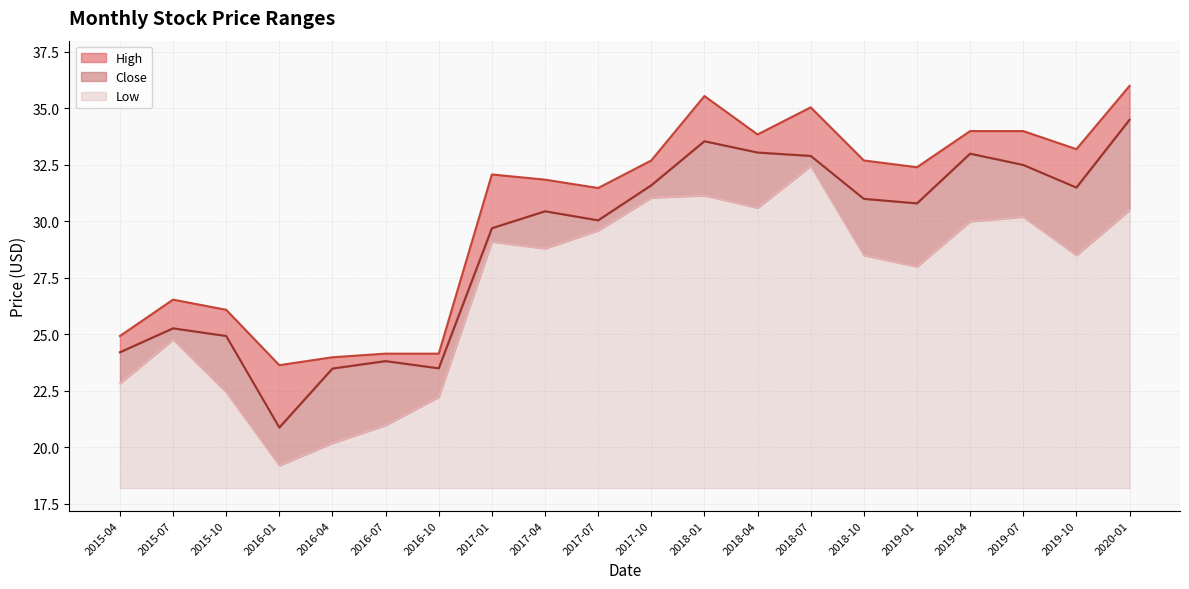

The Low series shows 45.0 at 2018-01. True or false?

False